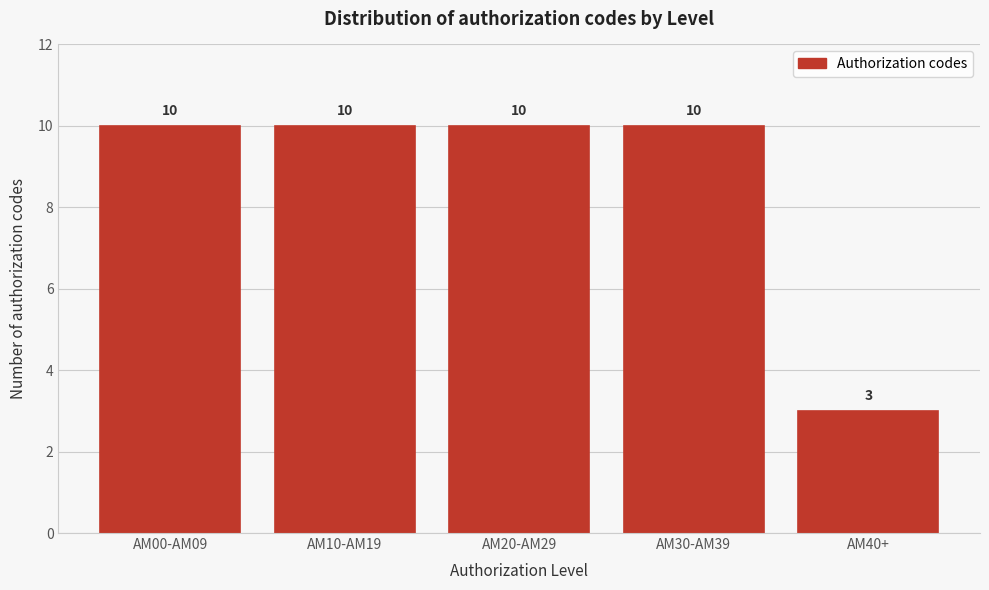

Reading left to right, extract all data points from this chart.

10	10	10	10	3